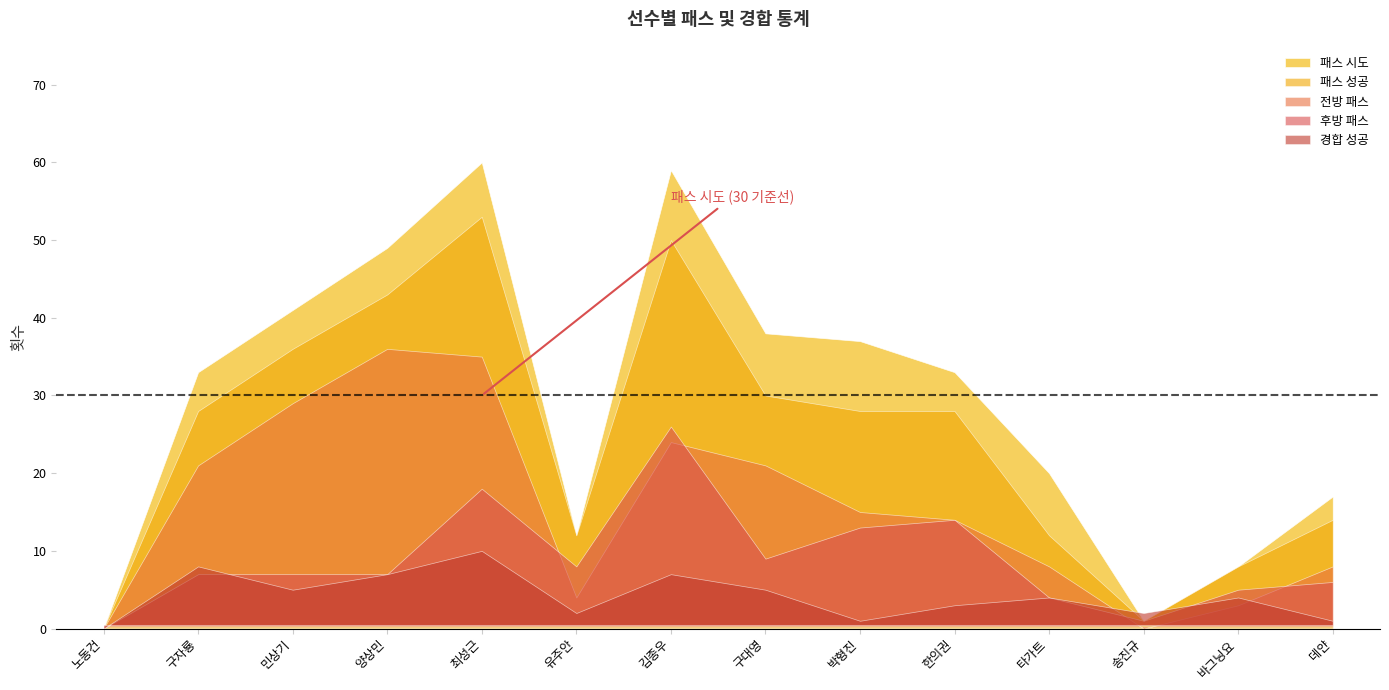

How many values in 패스 성공 are above zero?

13